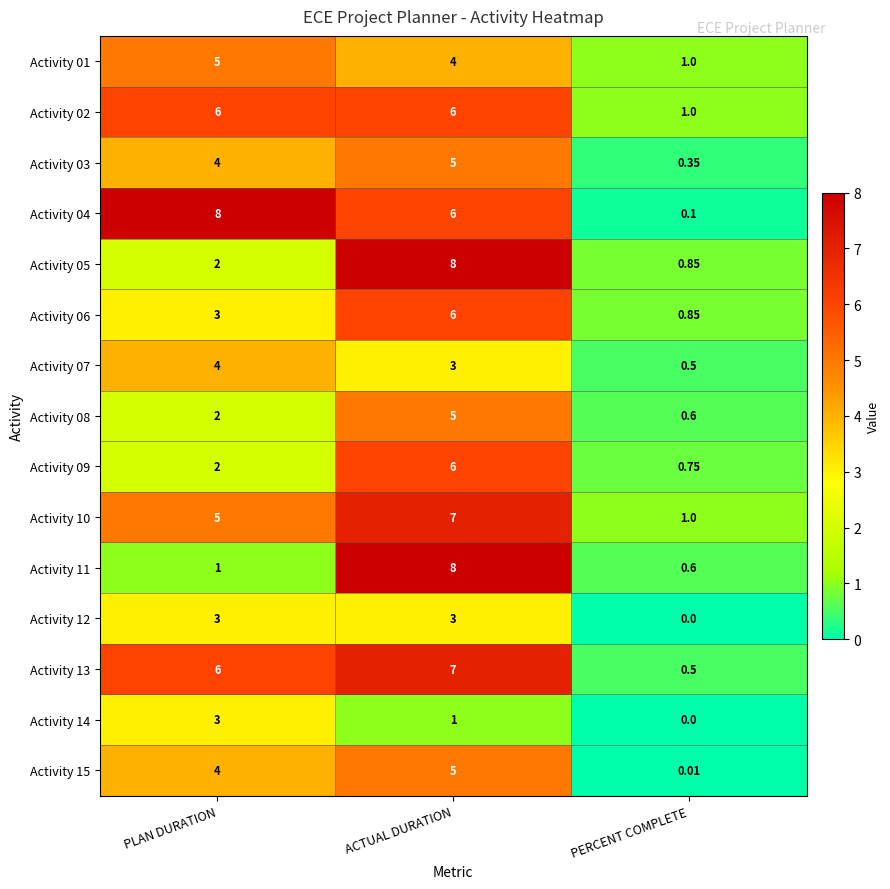

At which label does Activity 04 reach its minimum?

PERCENT COMPLETE